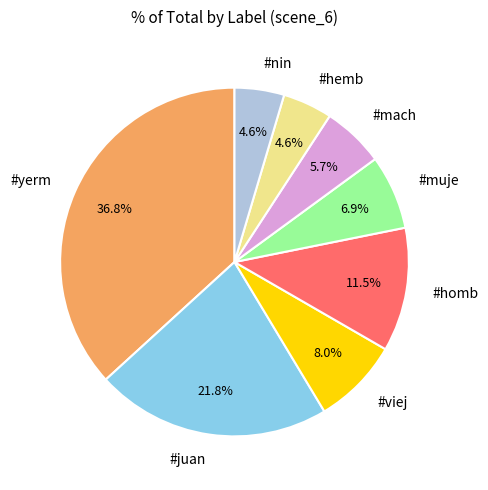

Count the number of slices in the pie.

8